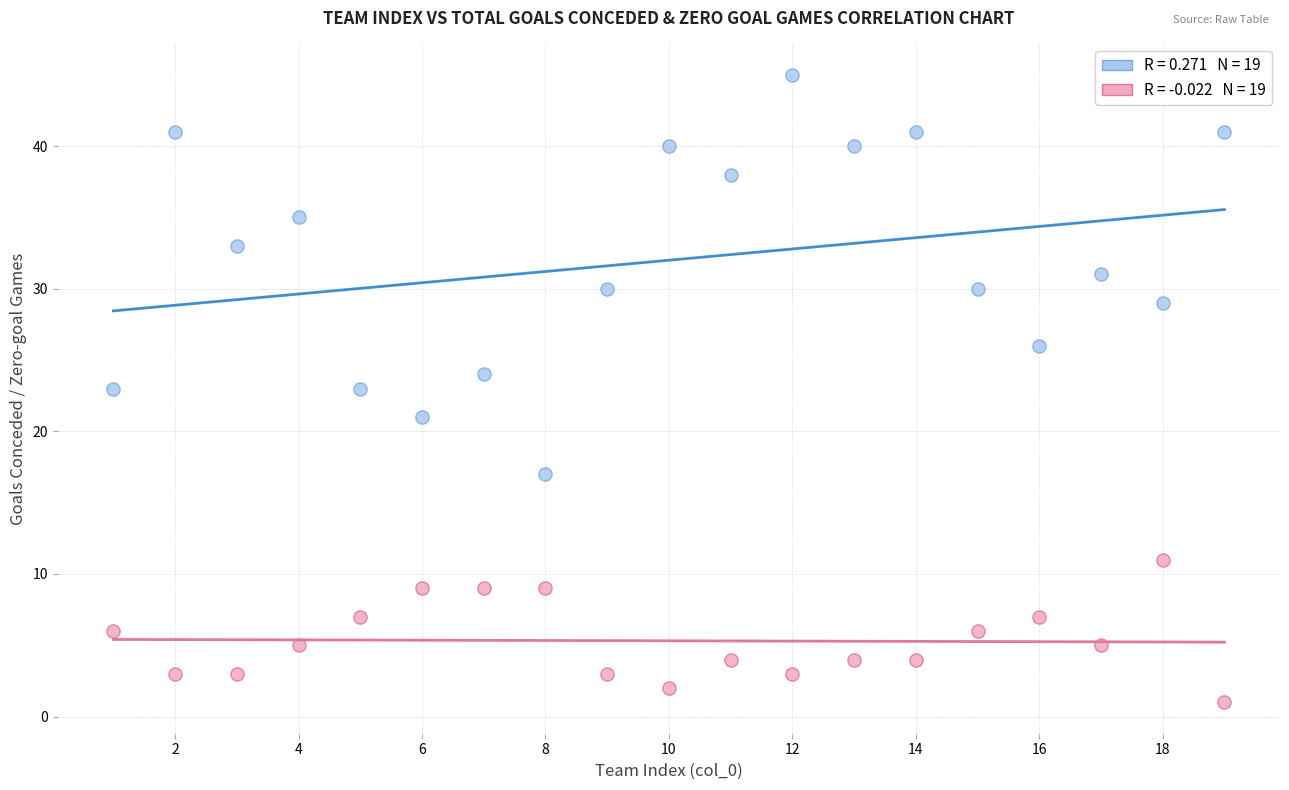

Across all data points, what is the range of Y values (max minus min)?

44